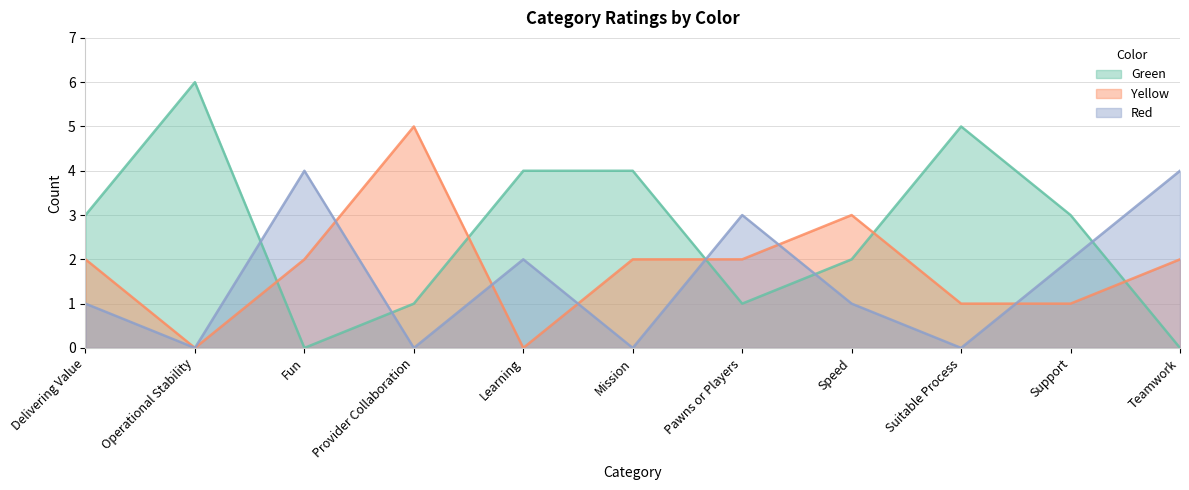

In Yellow, how many points are higher than both neighbors (excluding endpoints)?

2